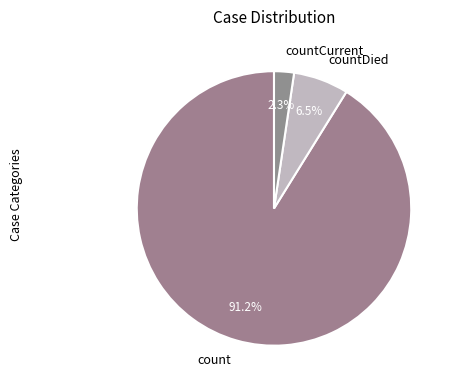

Rank the categories by value from lowest to highest.

countCurrent, countDied, count